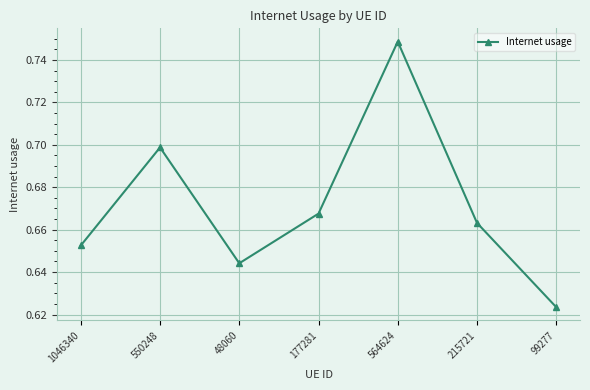

What is the sum of the values at 48060 and 1046340?

1.3